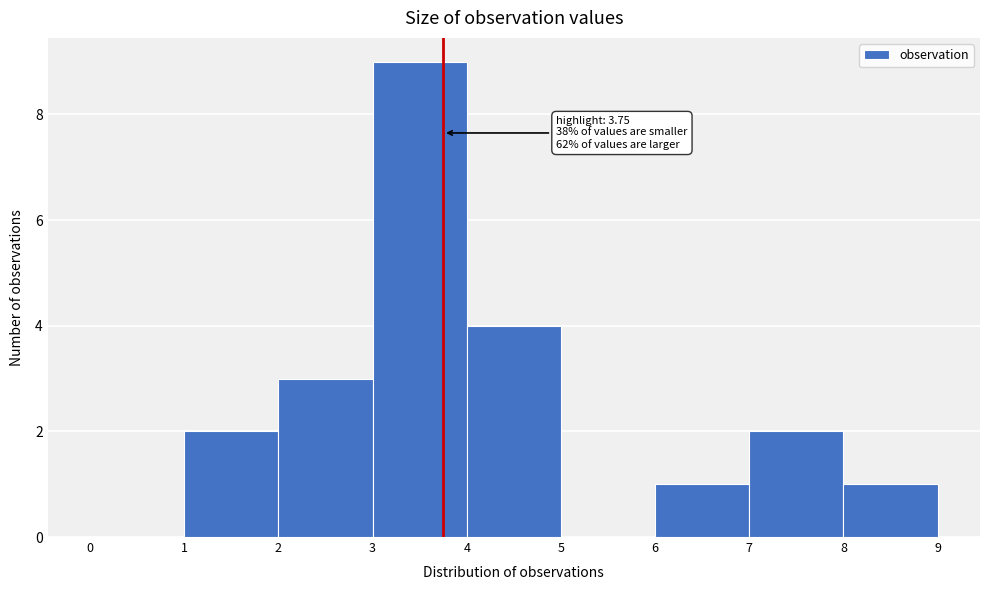

Which range on the x-axis has the tallest bar?

3 to 4